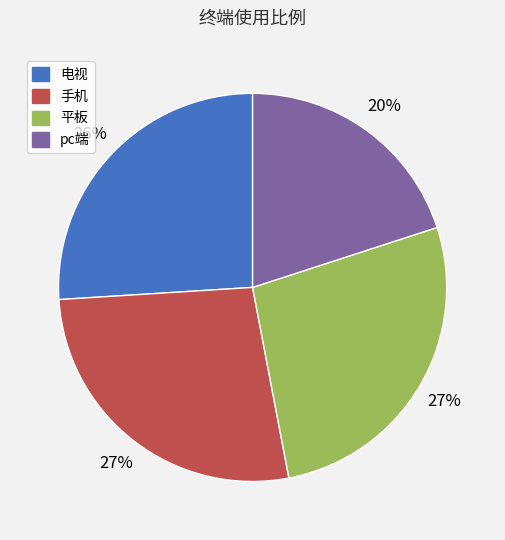

How many segments does this pie chart have?

4